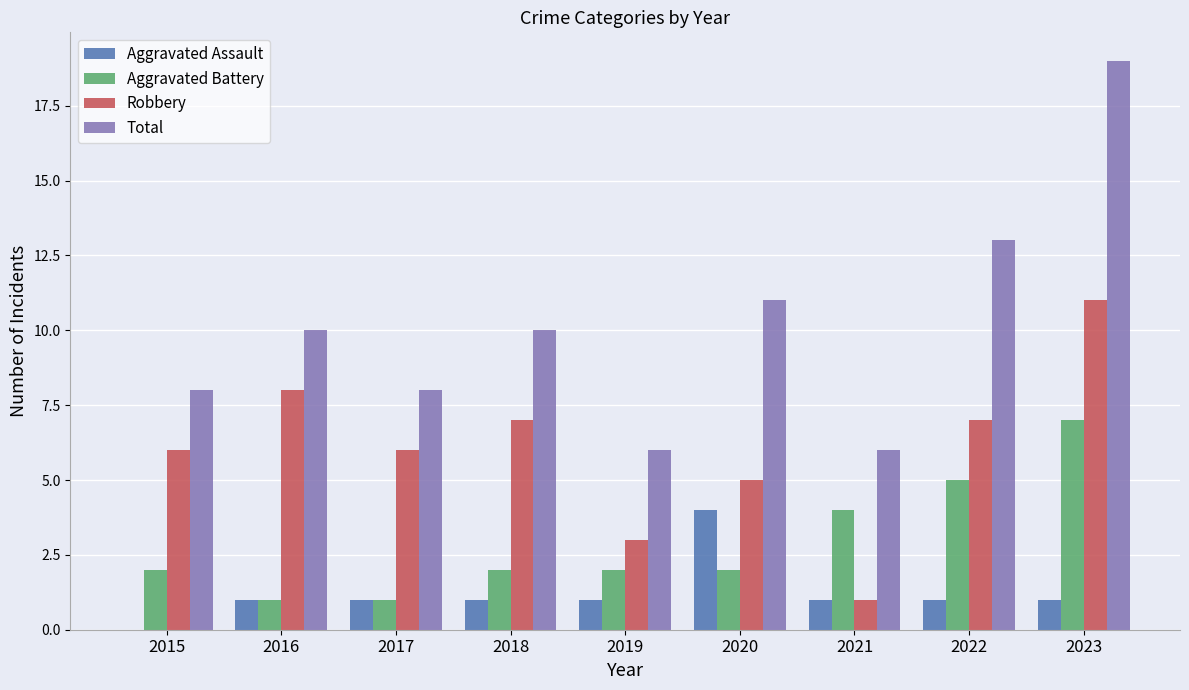

Which series has the largest total across all categories?

Total